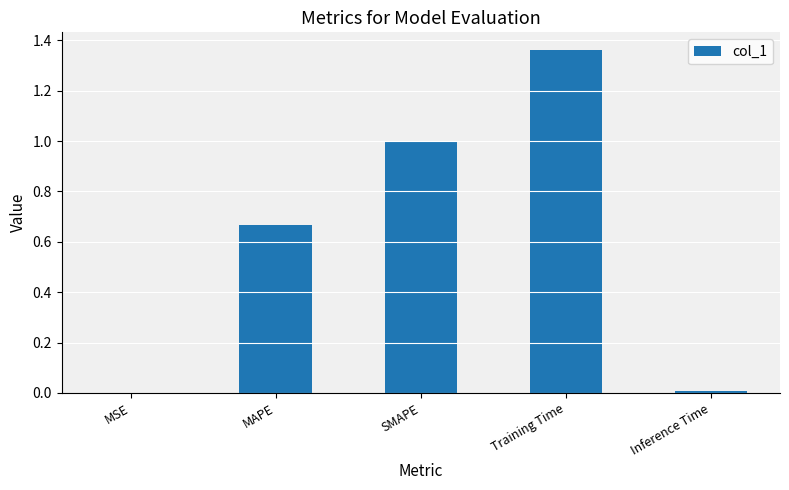

Read the value at SMAPE.

1.0